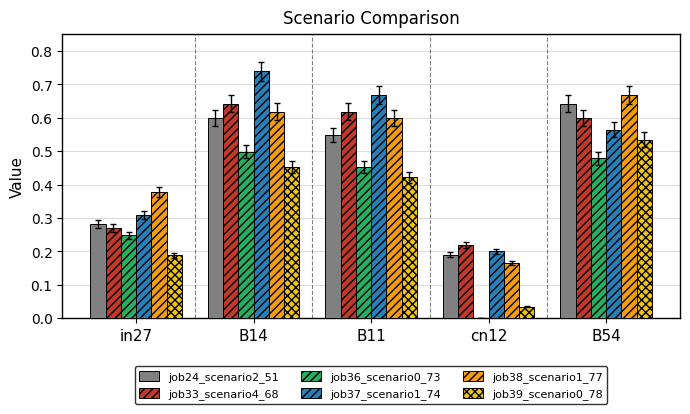

Between in27 and B11, which series saw the biggest shift?

job37_scenario1_74